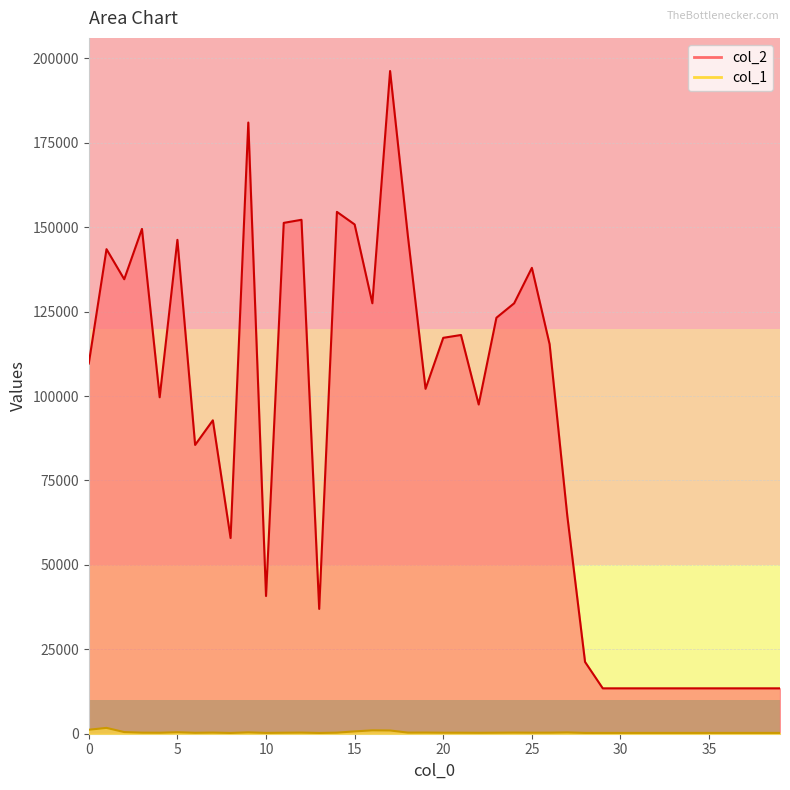

Reading right to left, list all the values displayed in this chart.

col_2: 39=13440	38=13440	37=13440	36=13440	35=13440	34=13440	33=13440	32=13440	31=13440	30=13440	29=13440	28=21264	27=64443	26=115354	25=137964	24=127465	23=123187	22=97490	21=118078	20=117241	19=102135	18=147587	17=196250	16=127473	15=150813	14=154542	13=36958	12=152195	11=151280	10=40779	9=180997	8=57951	7=92813	6=85521	5=146258	4=99638	3=149496	2=134587	1=143493	0=109629
col_1: 39=240	38=240	37=240	36=240	35=240	34=240	33=240	32=240	31=240	30=240	29=240	28=243	27=382	26=312	25=307	24=333	23=298	22=271	21=297	20=302	19=341	18=332	17=961	16=1003	15=690	14=319	13=230	12=334	11=297	10=246	9=404	8=231	7=336	6=276	5=445	4=293	3=316	2=488	1=1729	0=1176